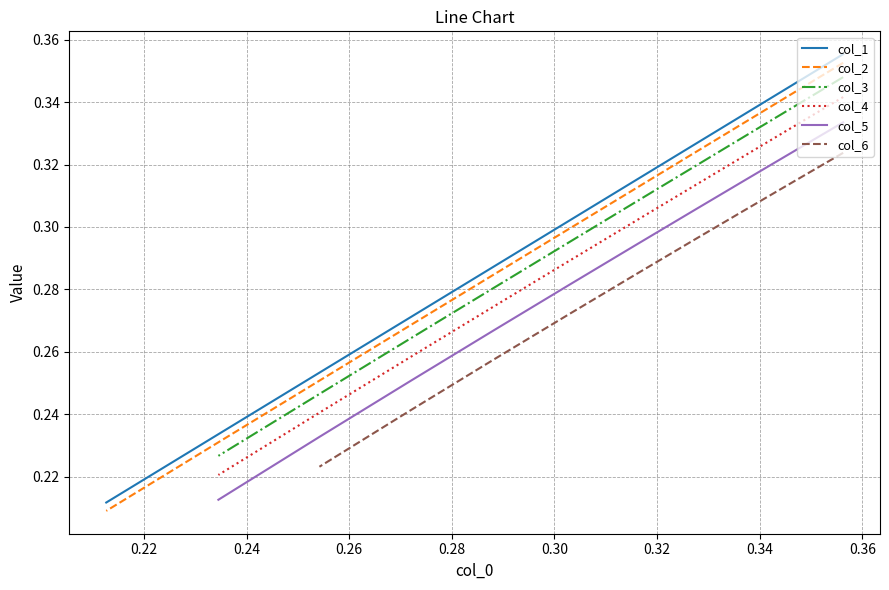

True or false: there are more than 0 points higher than both neighbors.

False